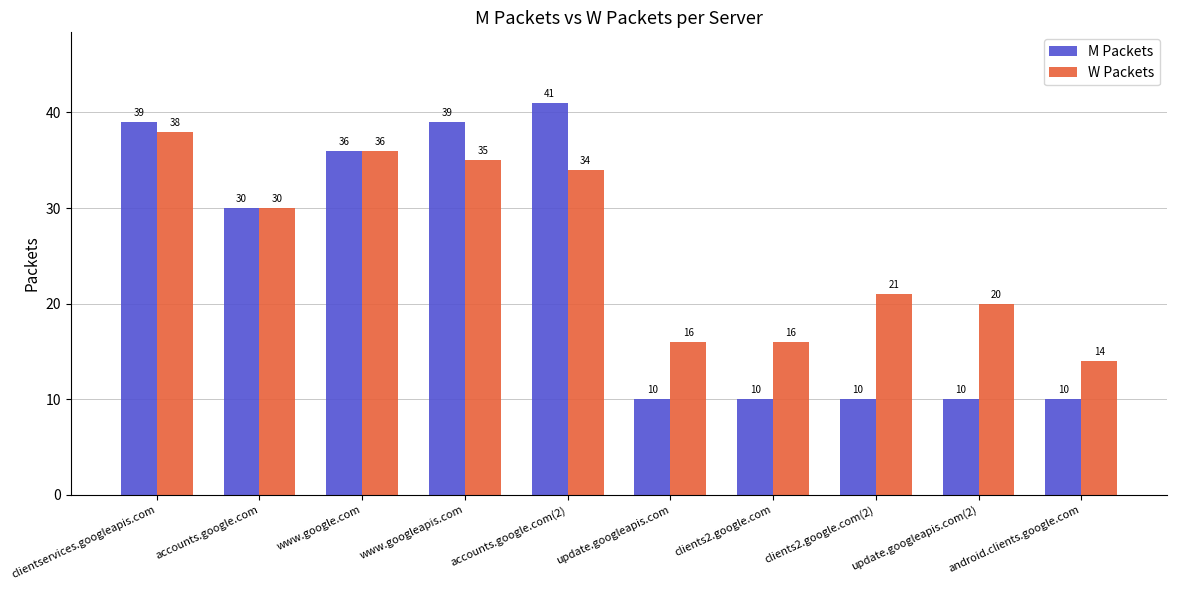

Is the value of M Packets at clients2.google.com(2) greater than the value of W Packets at clients2.google.com?

No